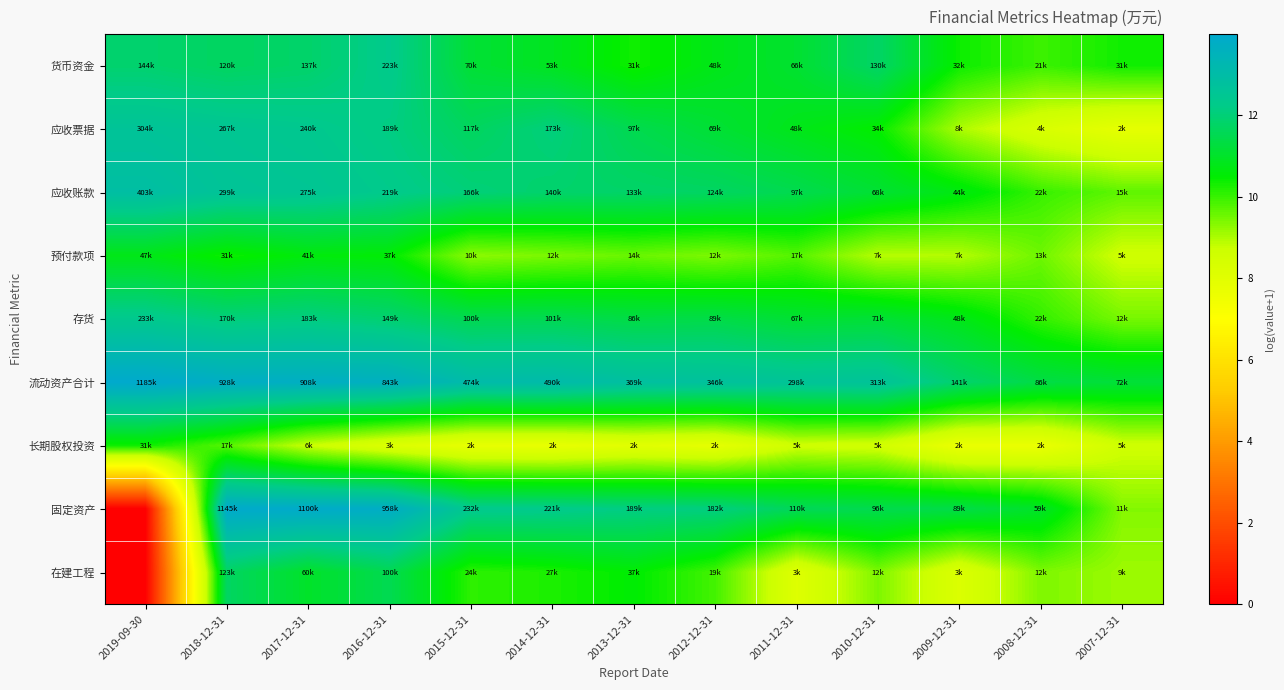

What is the spread (max minus min) of values at 2012-12-31?

4.9